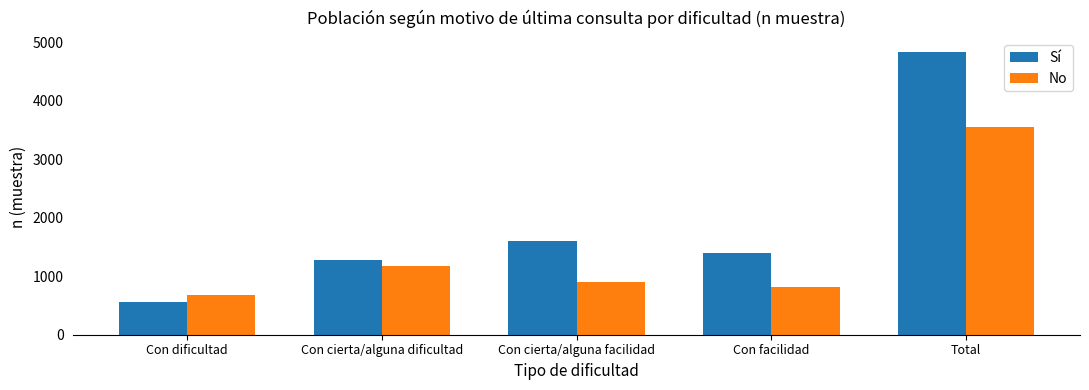

What are all the series names shown in the legend?

Sí, No